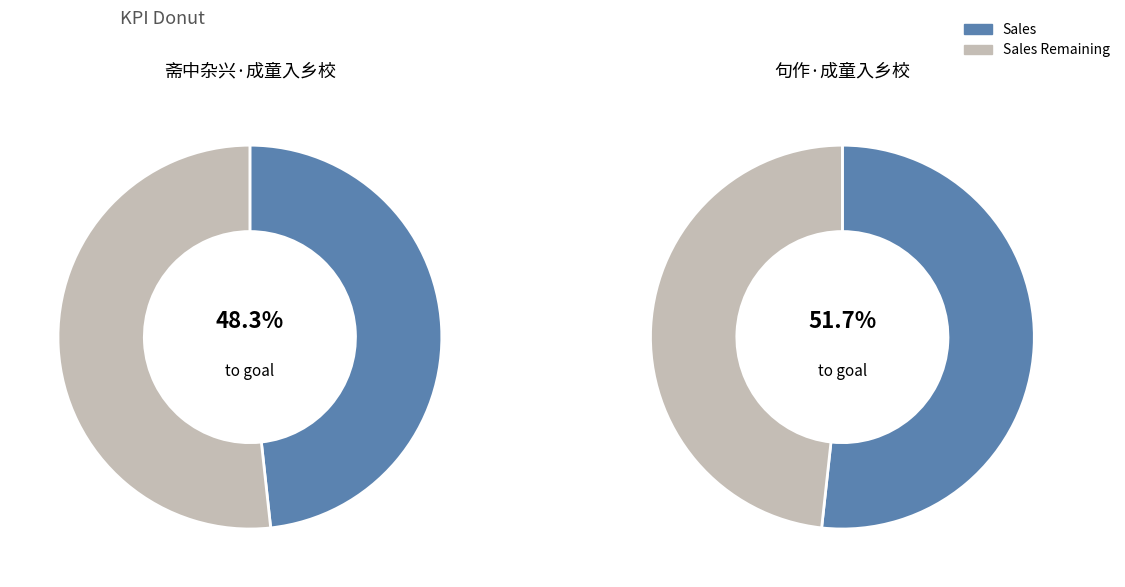

Is there any slice that represents more than half of the pie?

Yes